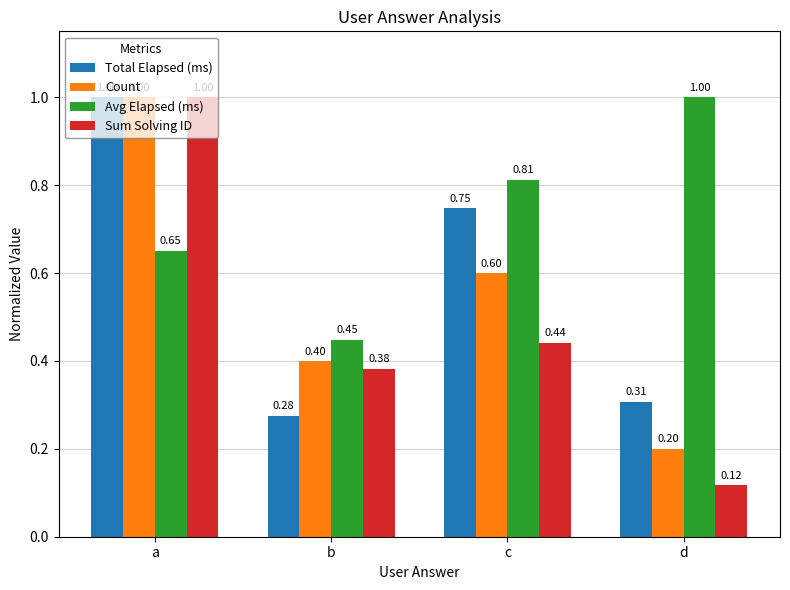

How many bars are there in each group?

4